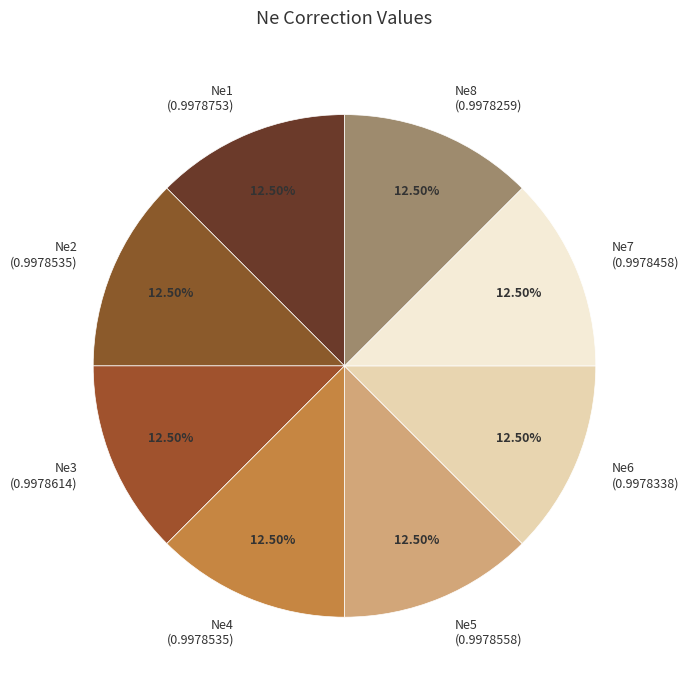

Does Ne3 (0.9978614) represent more than half of the total?

No